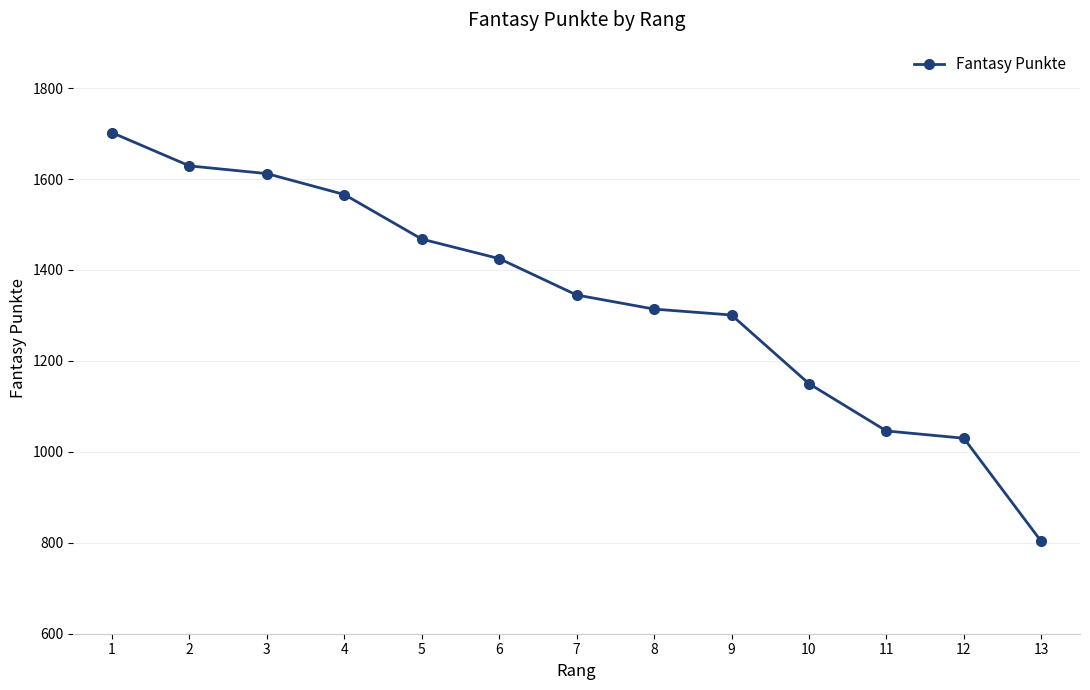

What is the greatest value displayed?

1702